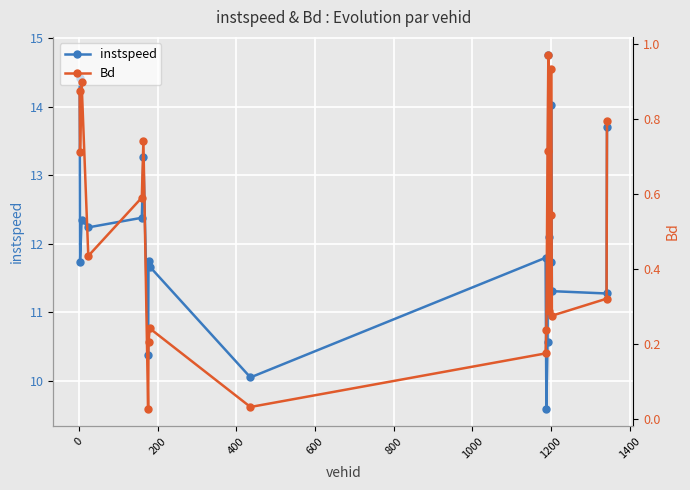

Count the number of data series in this chart.

2